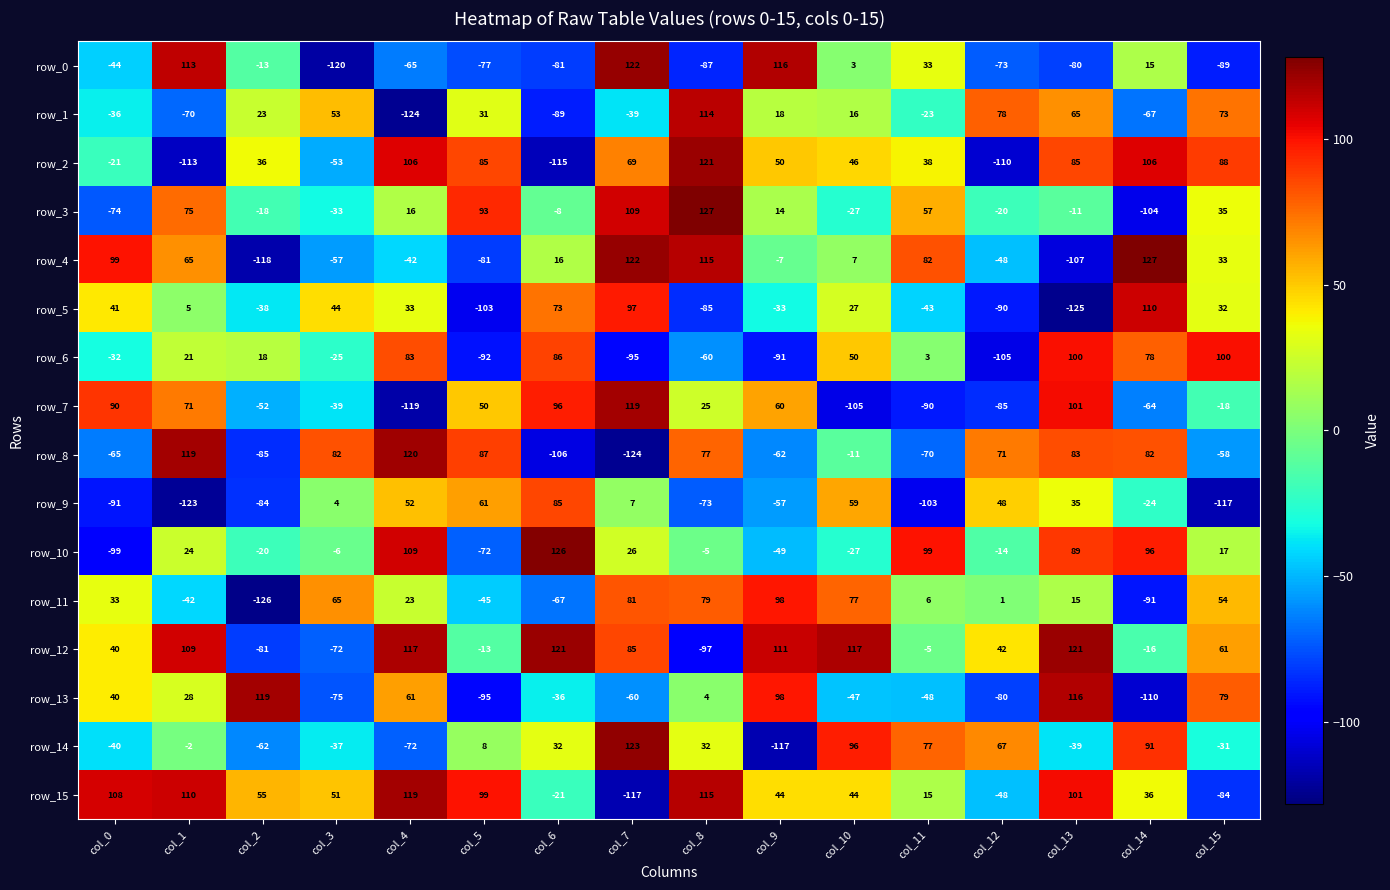

What is the smallest value displayed?

-126